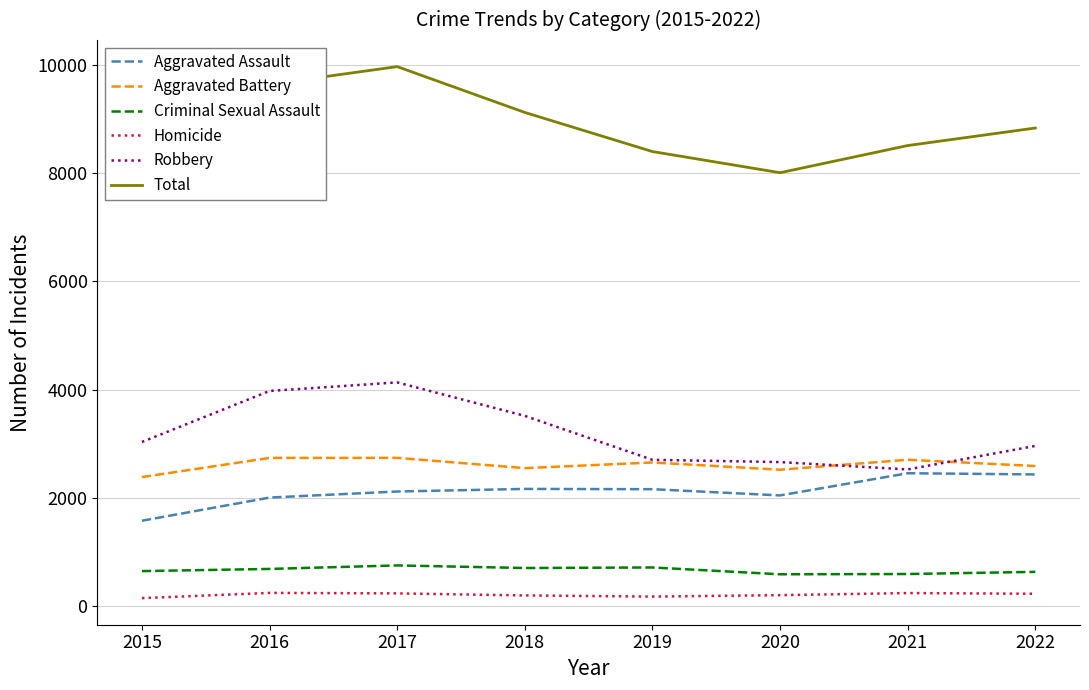

At which category is the sum across all series the highest?

2017